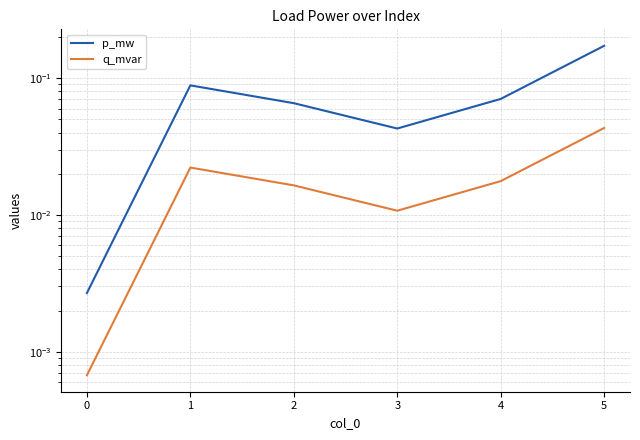

Does the chart display data point markers on the line(s)?

No